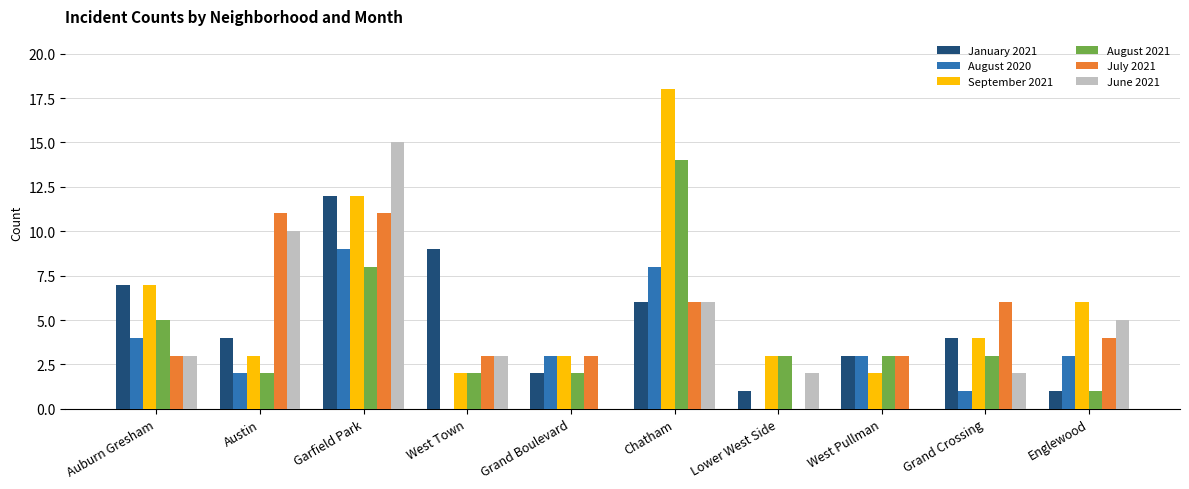

Between West Town and Grand Crossing, which series saw the biggest shift?

January 2021